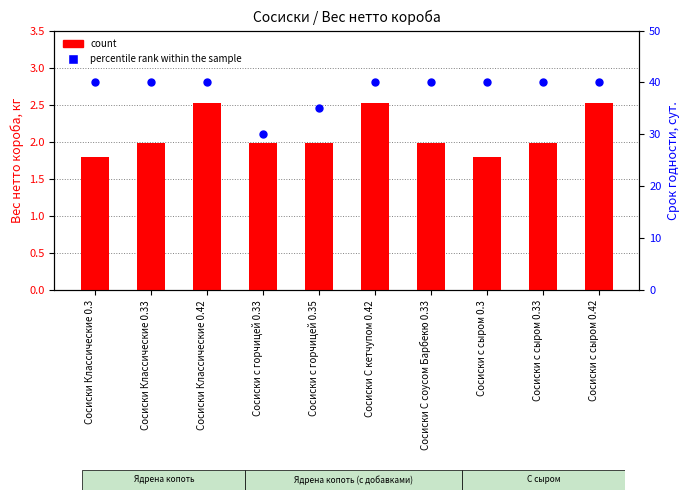

Is the value of percentile rank within the sample at Сосиски Классические 0.42 greater than the value of count at Сосиски Классические 0.42?

Yes